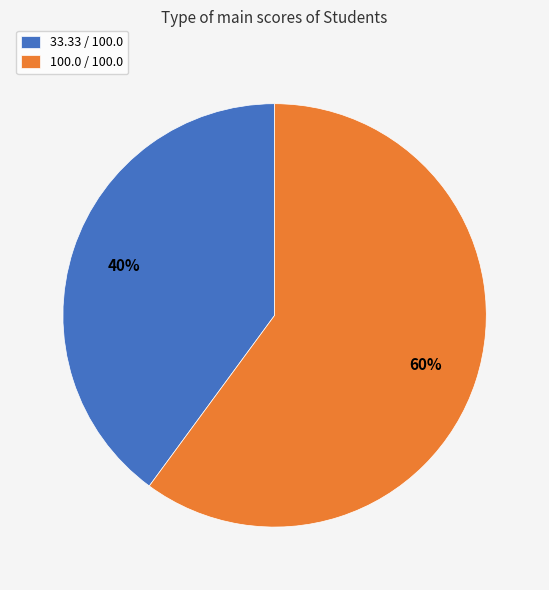

Which slice is the smallest?

33.33 / 100.0